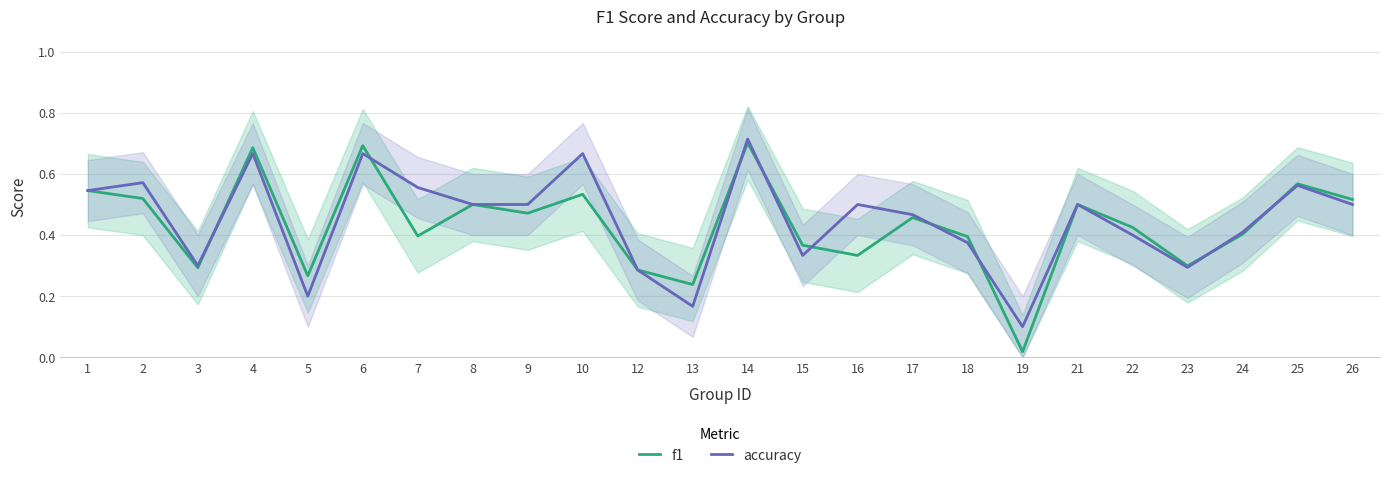

Reading left to right, extract all data points from this chart.

f1: 1=0.5	2=0.5	3=0.3	4=0.7	5=0.3	6=0.7	7=0.4	8=0.5	9=0.5	10=0.5	12=0.3	13=0.2	14=0.7	15=0.4	16=0.3	17=0.5	18=0.4	19=0.0	21=0.5	22=0.4	23=0.3	24=0.4	25=0.6	26=0.5
accuracy: 1=0.5	2=0.6	3=0.3	4=0.7	5=0.2	6=0.7	7=0.6	8=0.5	9=0.5	10=0.7	12=0.3	13=0.2	14=0.7	15=0.3	16=0.5	17=0.5	18=0.4	19=0.1	21=0.5	22=0.4	23=0.3	24=0.4	25=0.6	26=0.5